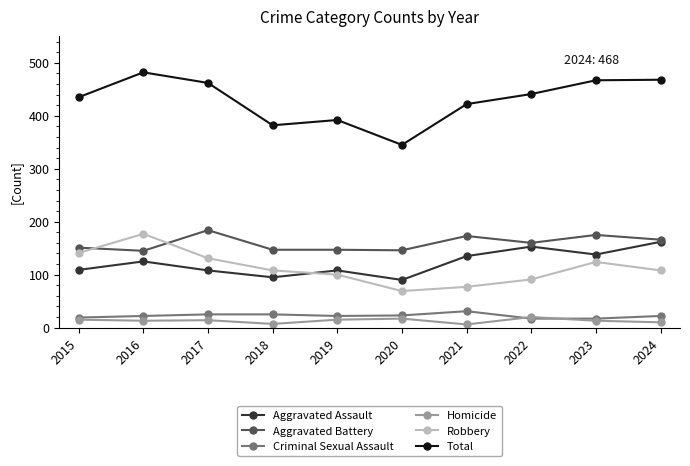

Which series ends up on top after the final intersection of Robbery and Aggravated Battery?

Aggravated Battery